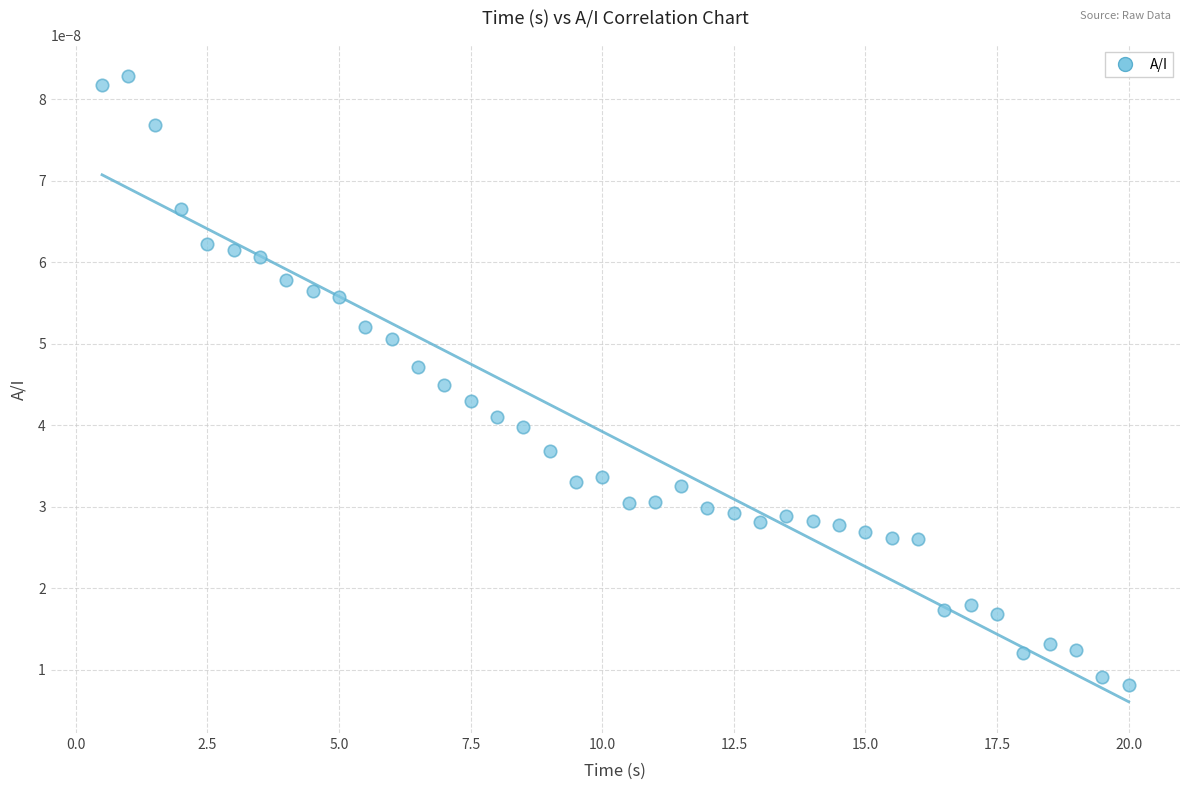

What is the range of X values (max minus min)?

19.5